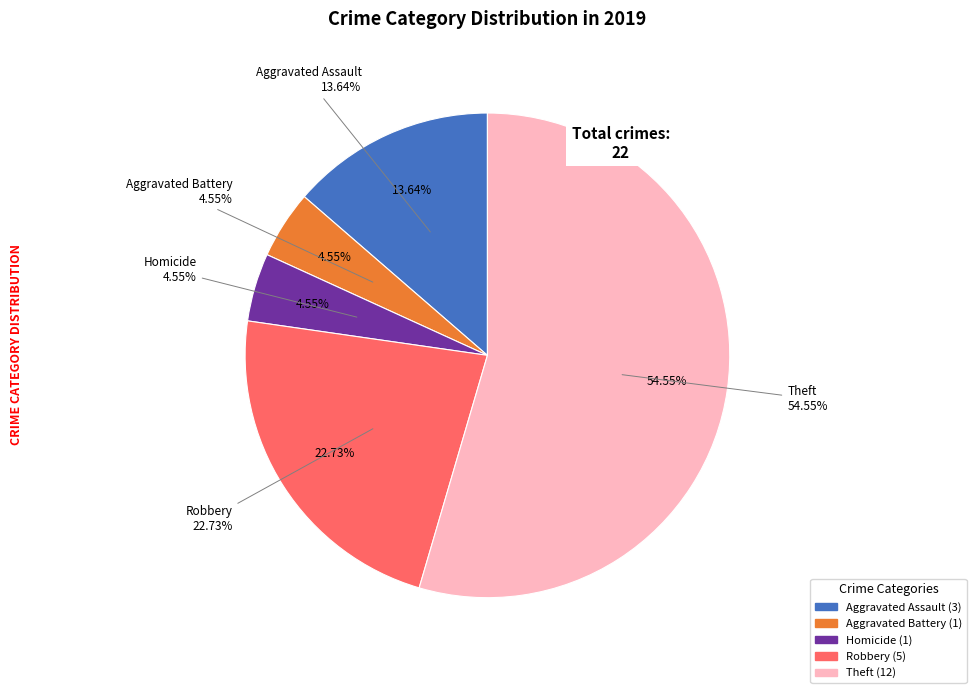

Do Aggravated Battery and Robbery together represent more than half of the pie?

No